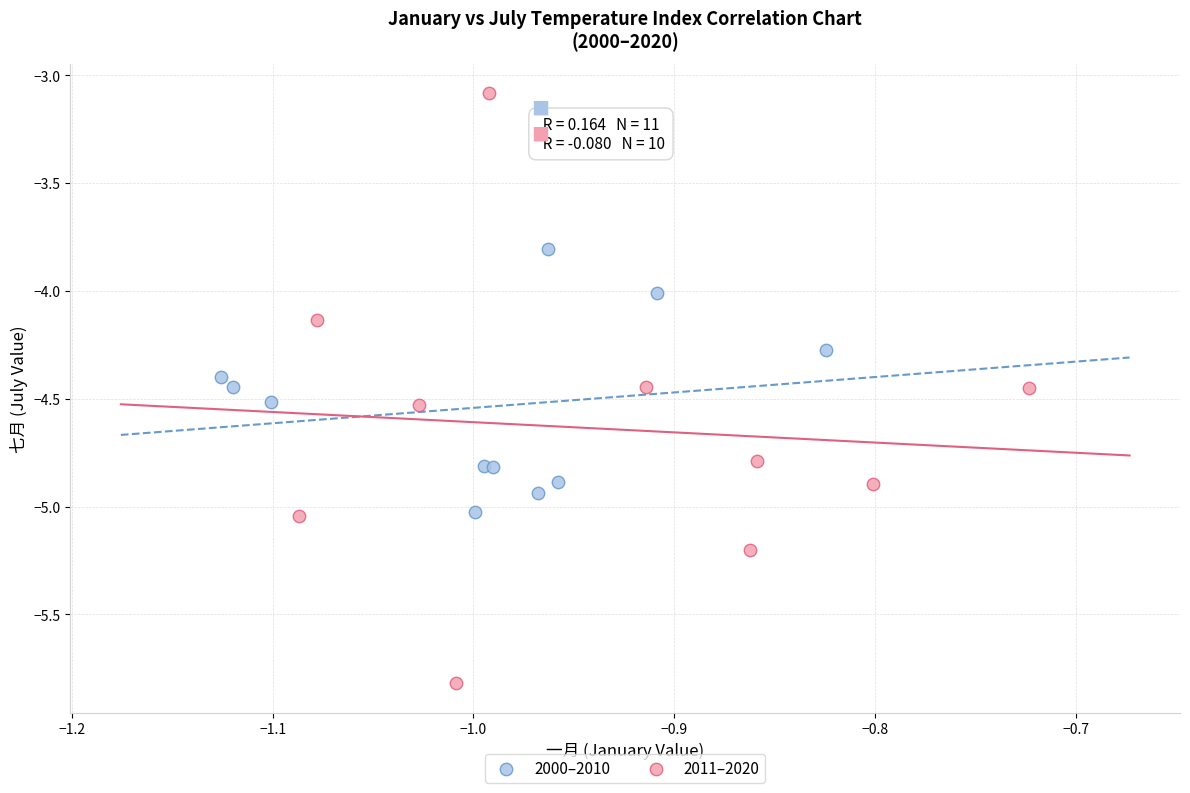

Which series reaches the maximum Y coordinate?

2011–2020